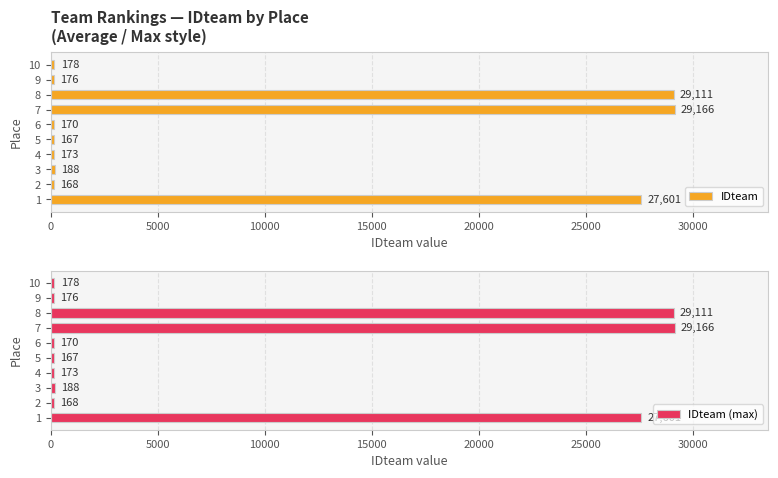

Which series has the largest range (max minus min)?

IDteam